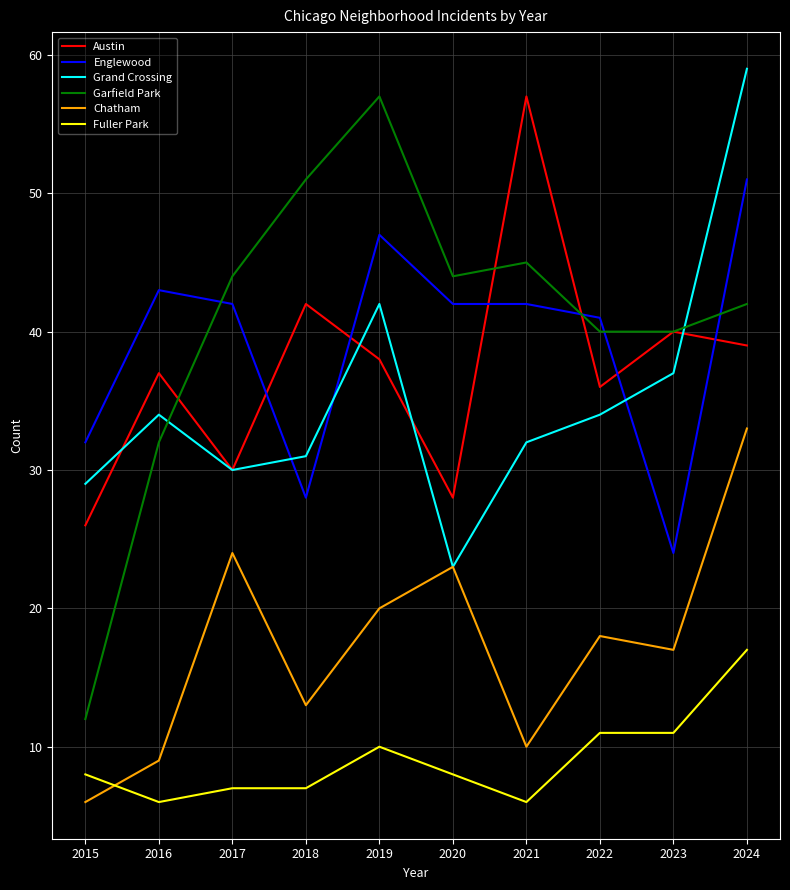

Reading right to left, transcribe all the data shown in this chart.

Austin: 2024=39	2023=40	2022=36	2021=57	2020=28	2019=38	2018=42	2017=30	2016=37	2015=26
Englewood: 2024=51	2023=24	2022=41	2021=42	2020=42	2019=47	2018=28	2017=42	2016=43	2015=32
Grand Crossing: 2024=59	2023=37	2022=34	2021=32	2020=23	2019=42	2018=31	2017=30	2016=34	2015=29
Garfield Park: 2024=42	2023=40	2022=40	2021=45	2020=44	2019=57	2018=51	2017=44	2016=32	2015=12
Chatham: 2024=33	2023=17	2022=18	2021=10	2020=23	2019=20	2018=13	2017=24	2016=9	2015=6
Fuller Park: 2024=17	2023=11	2022=11	2021=6	2020=8	2019=10	2018=7	2017=7	2016=6	2015=8